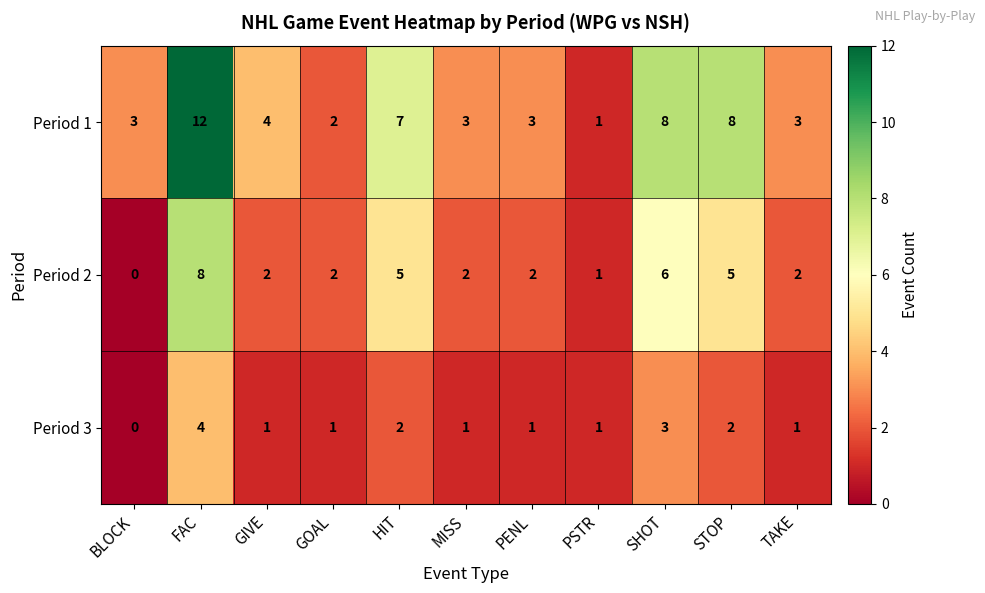

At which category is the sum across all series the highest?

FAC